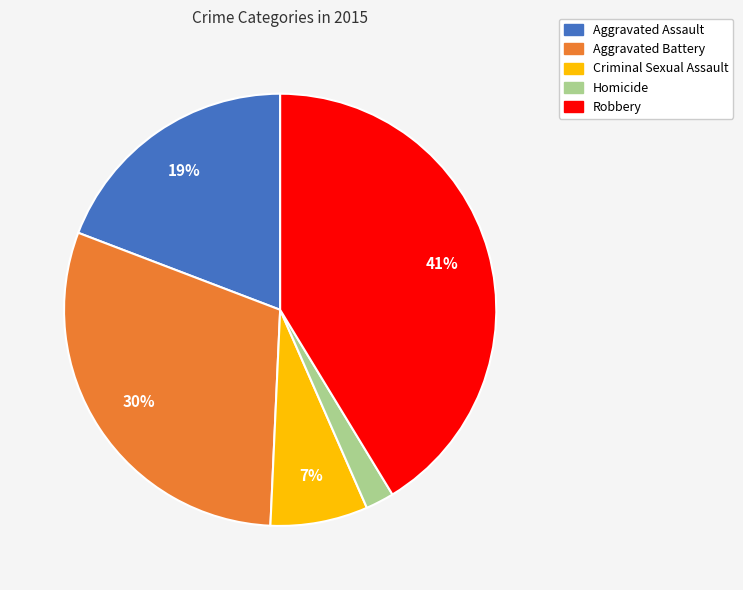

Does Aggravated Assault represent more than half of the total?

No